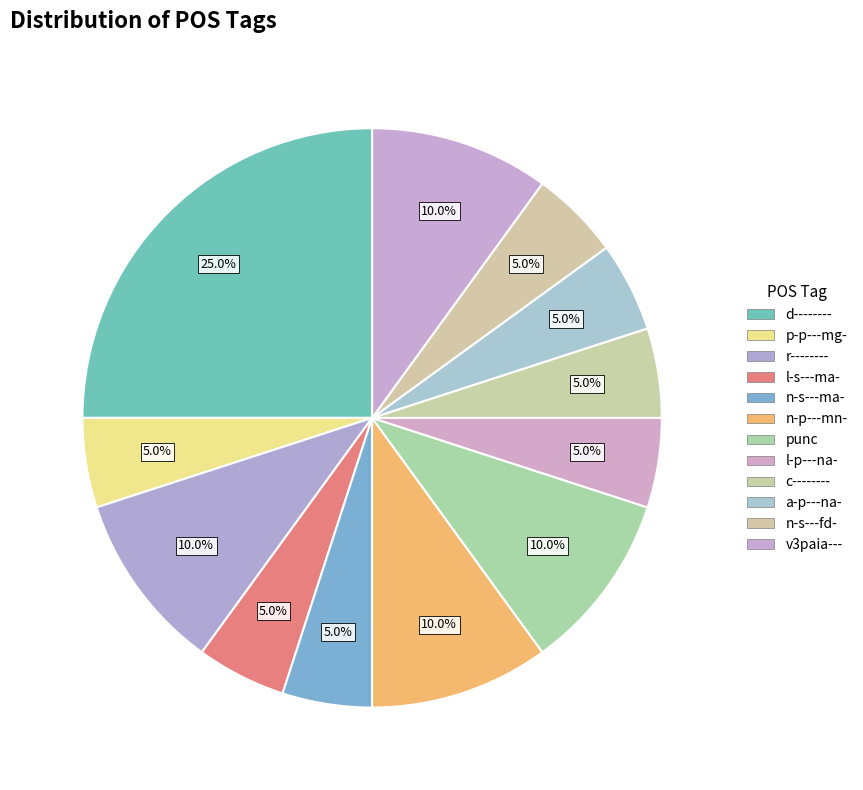

What percentage do l-p---na- and c-------- together represent?

10.0%